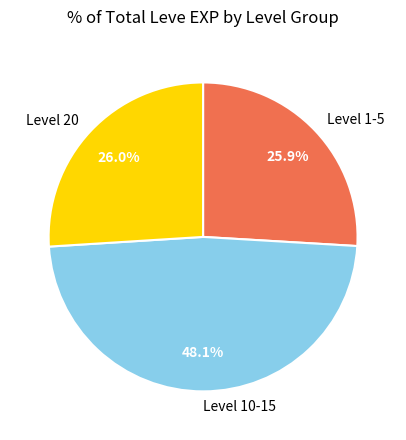

Which slice is the largest?

Level 10-15